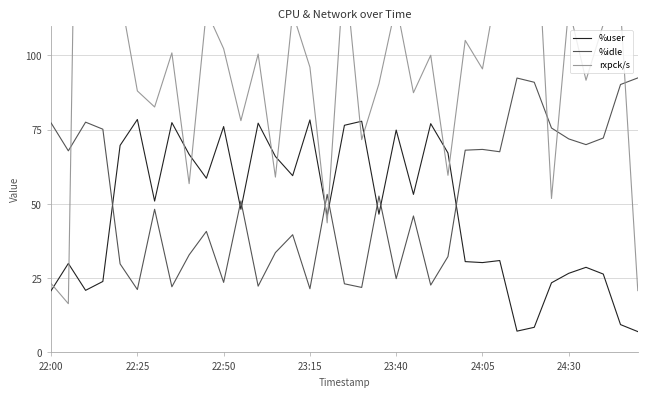

True or false: %user and %idle intersect in this chart.

True